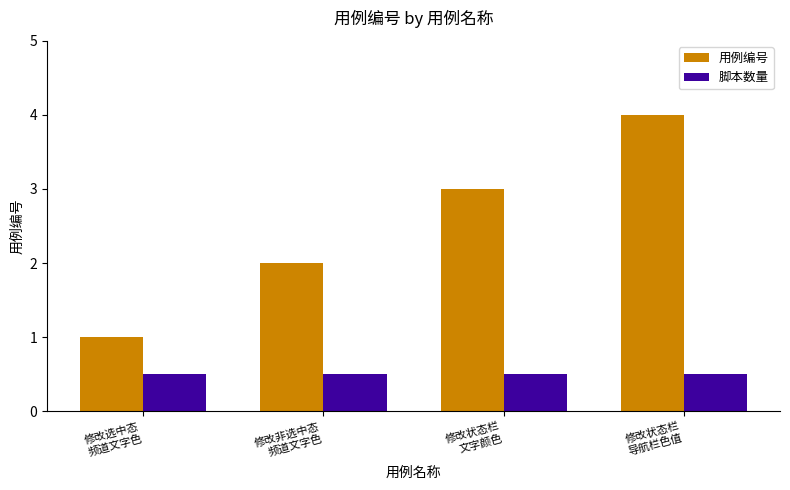

What are all the series names shown in the legend?

用例编号, 脚本数量